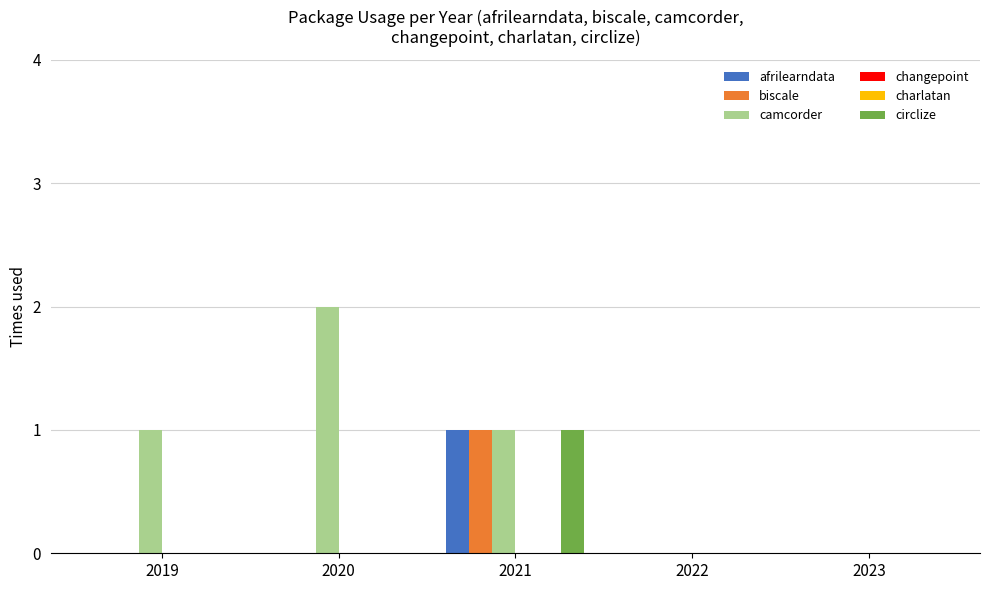

Where is circlize nearest to the value 0?

2019